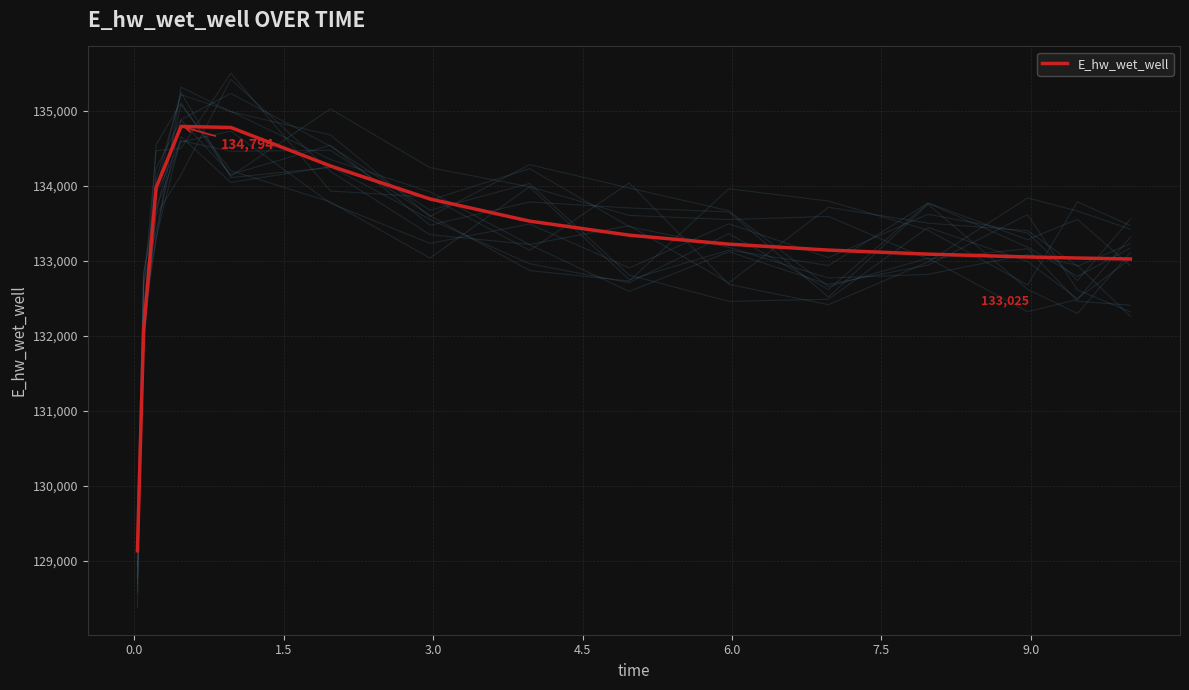

What is the minimum value for E_hw_wet_well?

129132.0